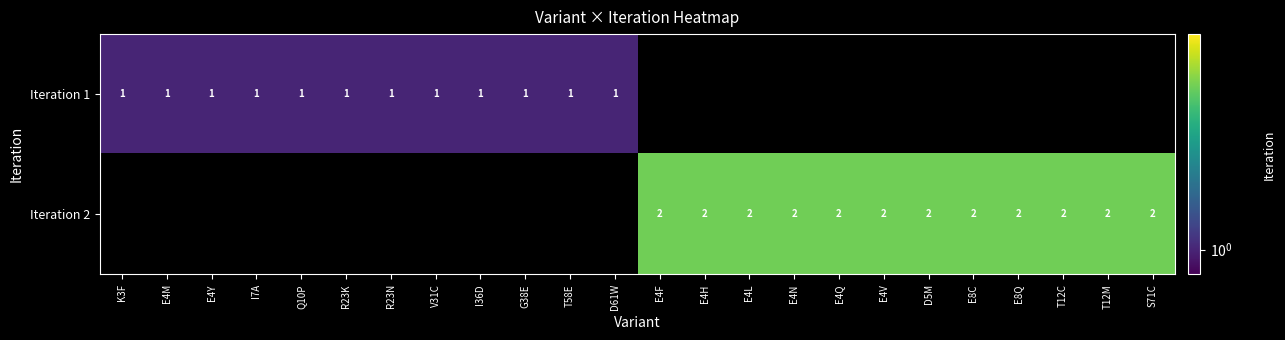

The Iteration 2 series shows 3 at E4N. True or false?

False